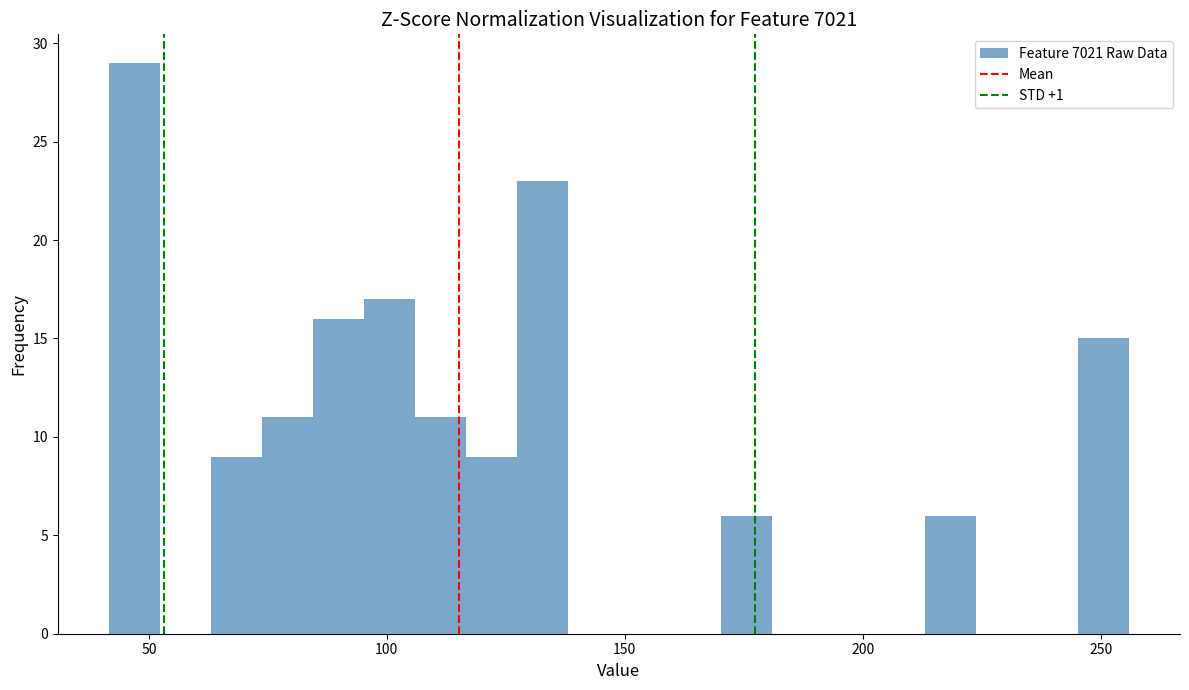

Read against the x-axis, roughly where is the centre of the tallest bar?

45